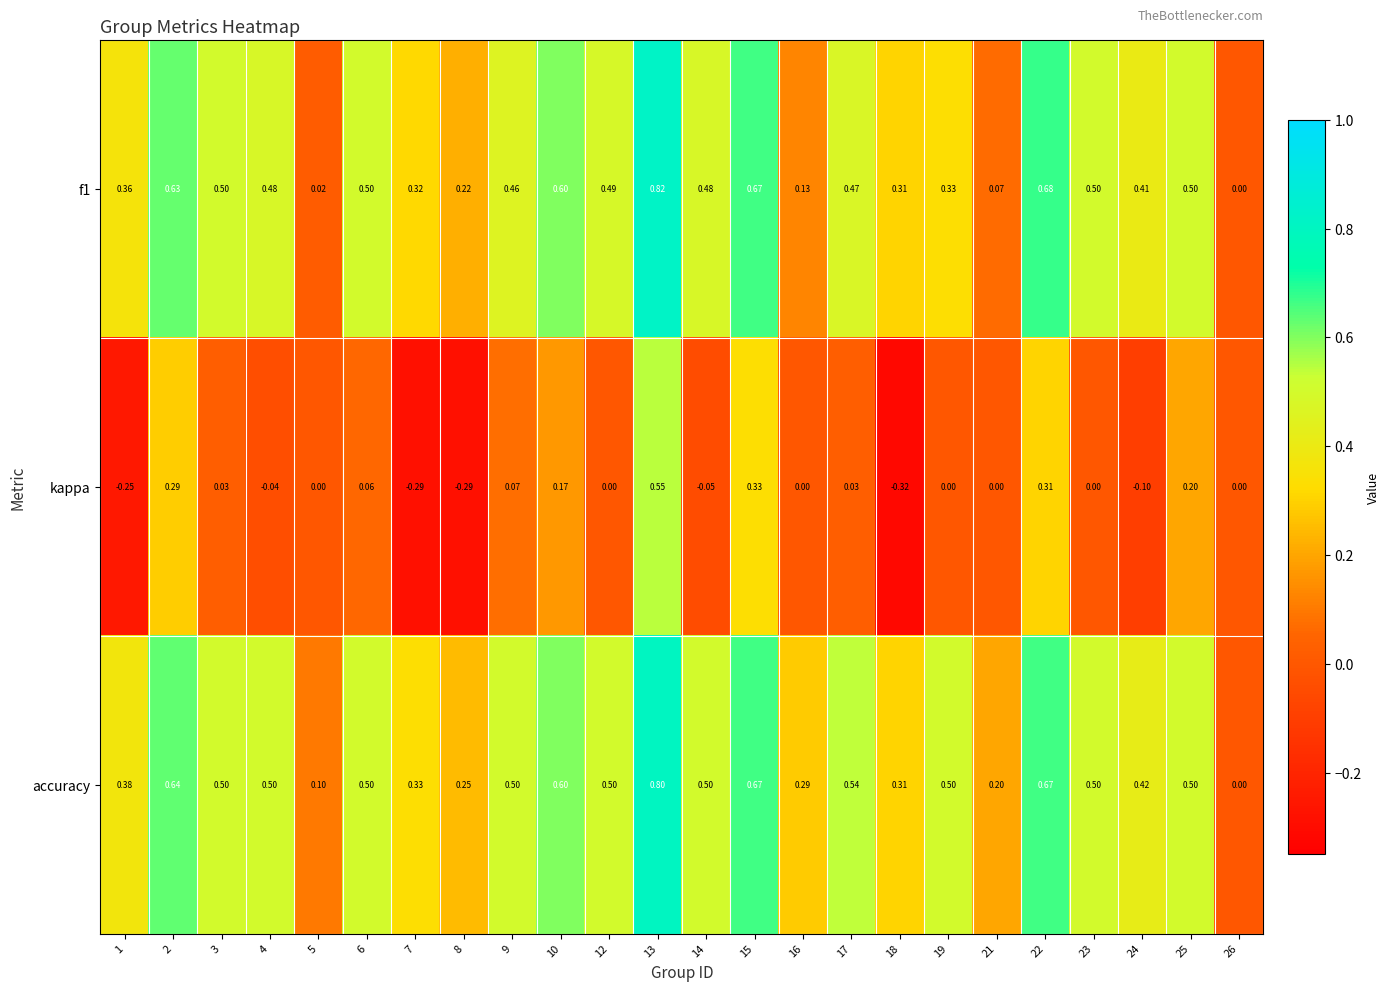

Which series has the largest range (max minus min)?

kappa